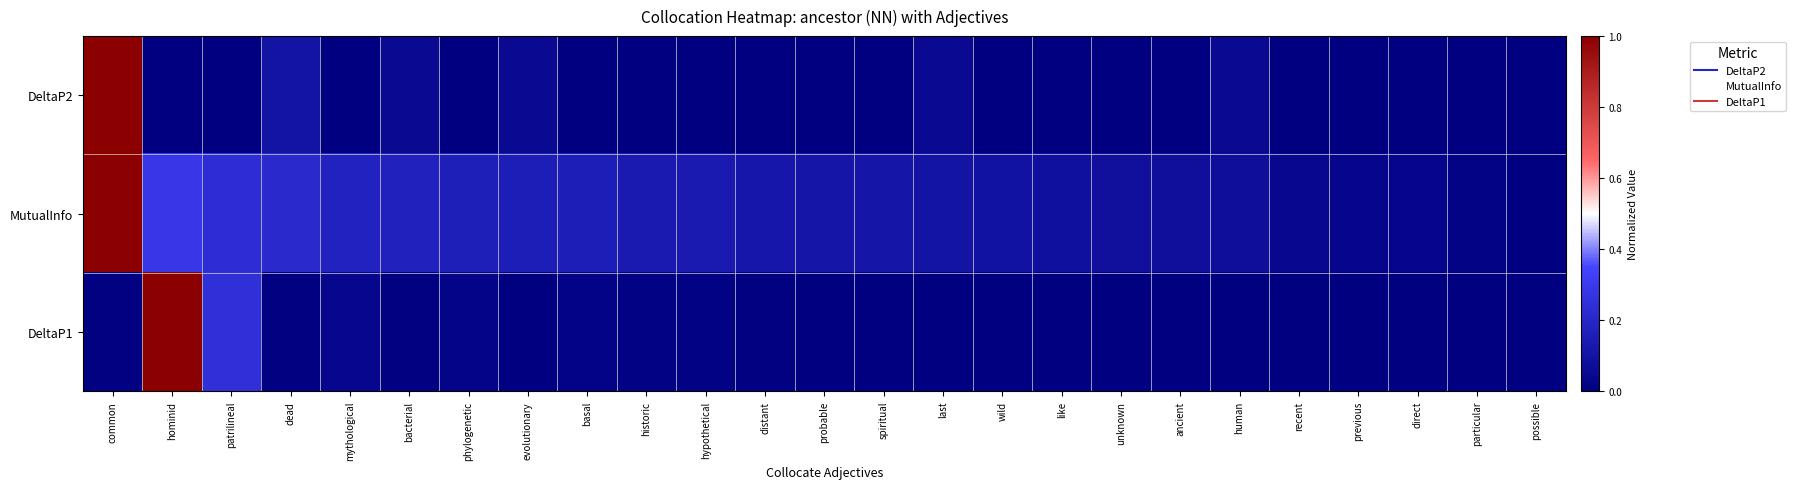

Rank the series by their maximum value, from highest to lowest.

DeltaP2, MutualInfo, DeltaP1